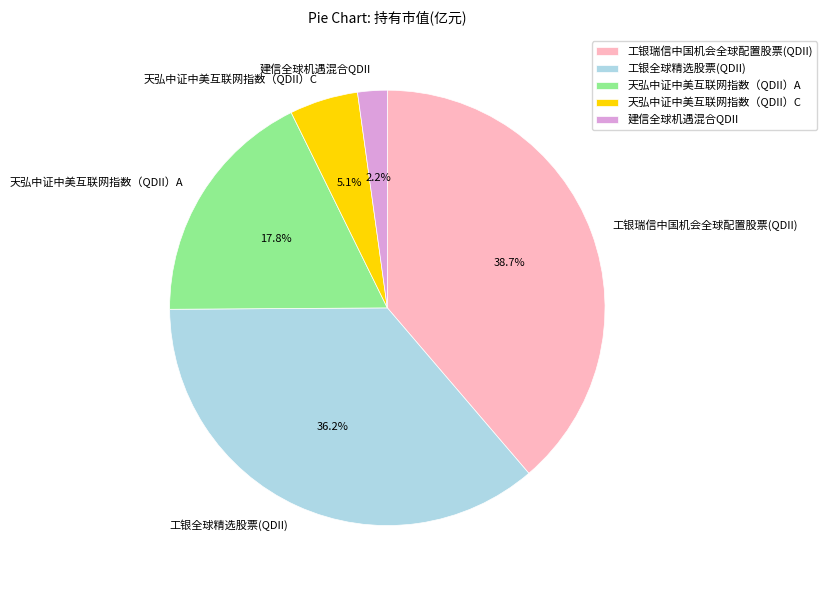

What is the total percentage of 工银全球精选股票(QDII) and 建信全球机遇混合QDII?

38.4%